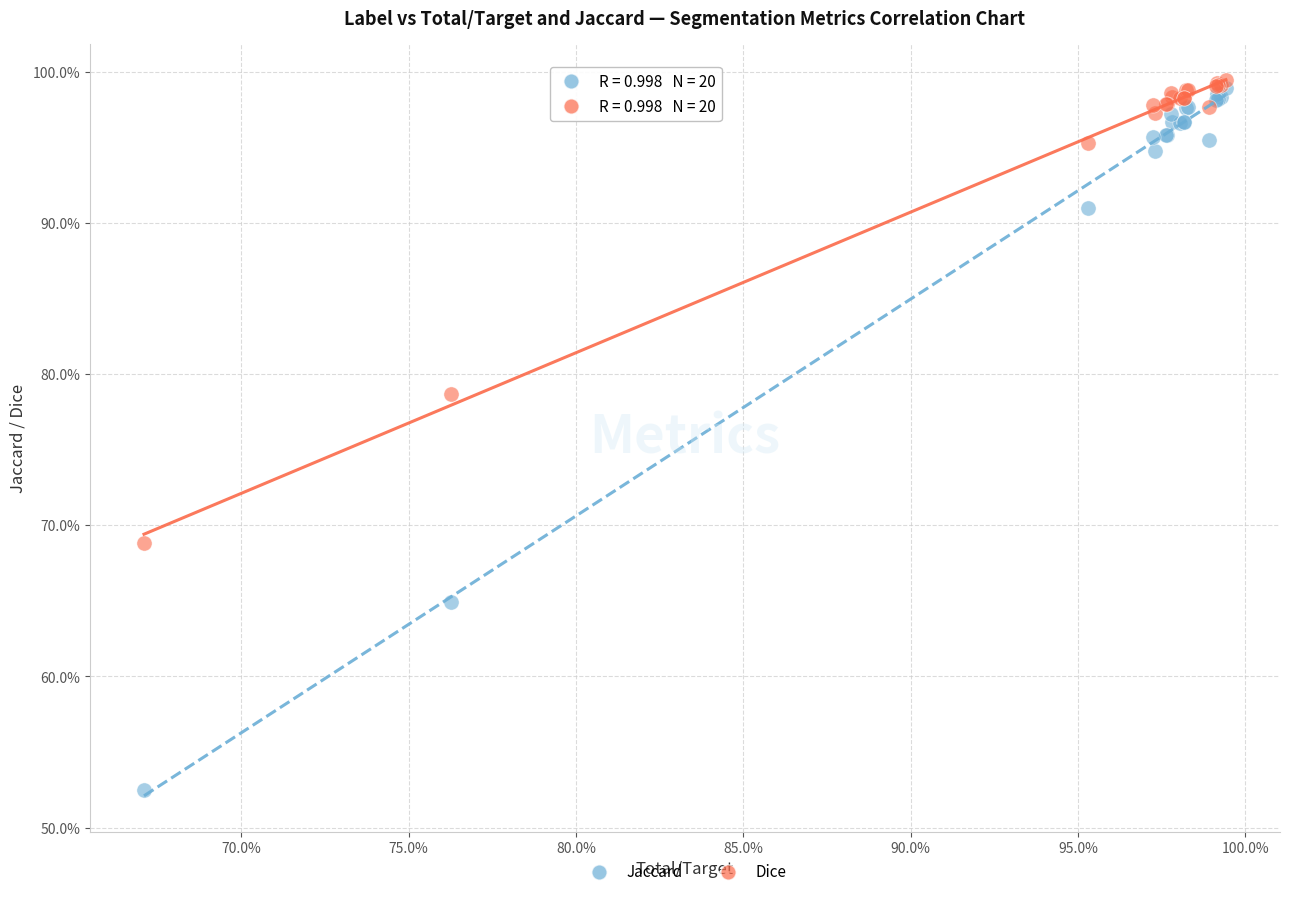

What are all the series names shown in the legend?

Jaccard, Dice